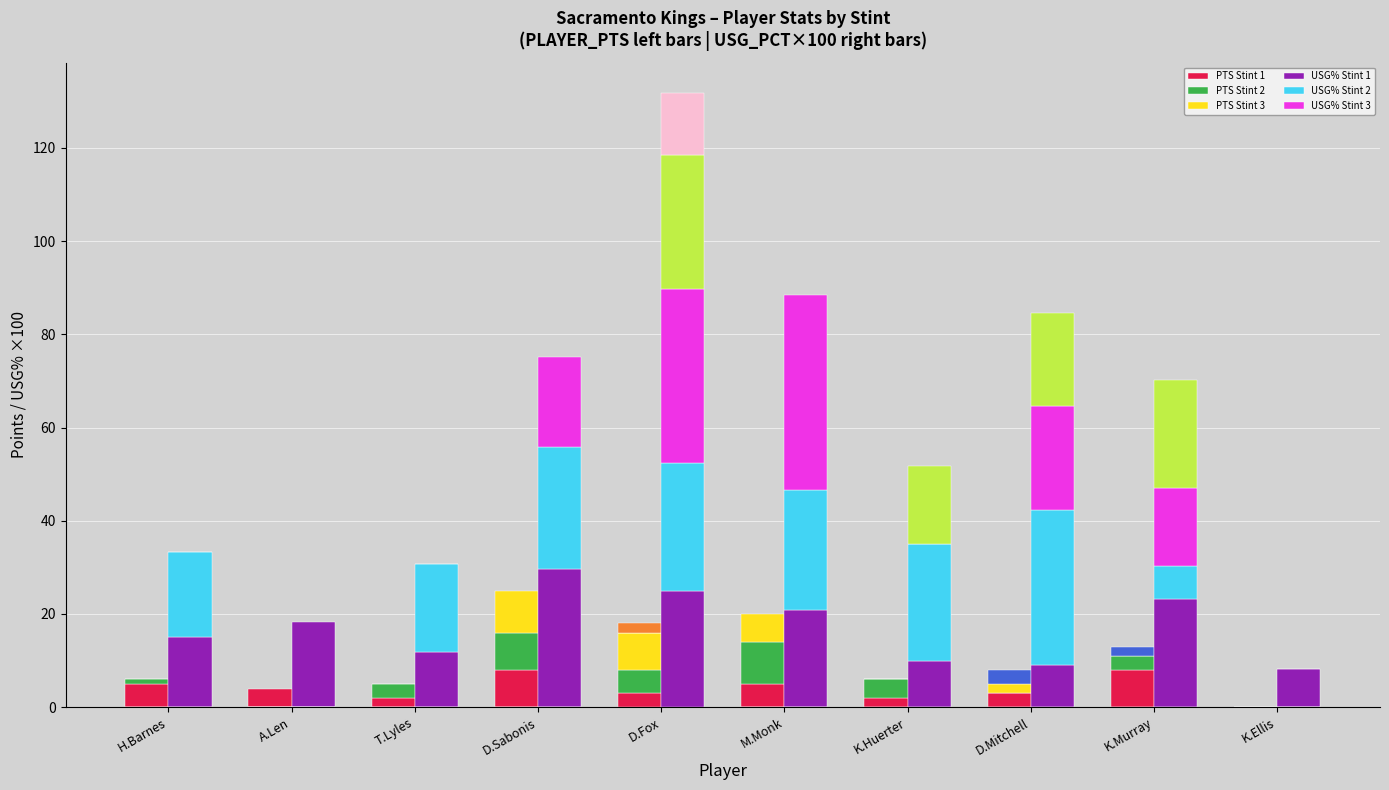

What is the sum of all USG% Stint 2 values?

182.1